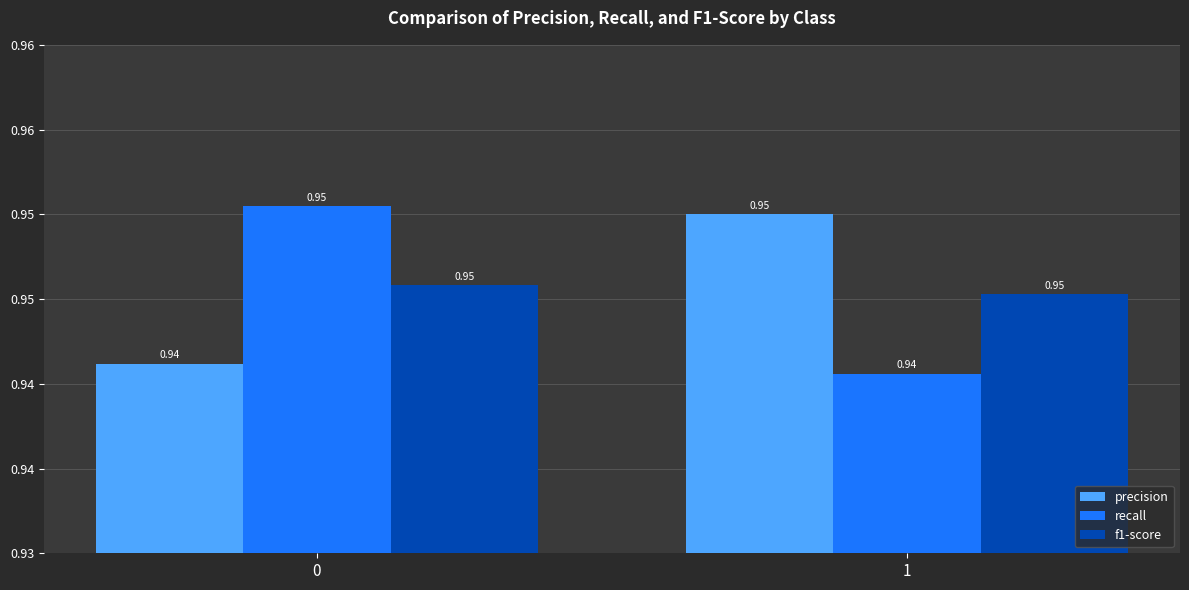

Is it true that f1-score equals 0.9 at 1?

True